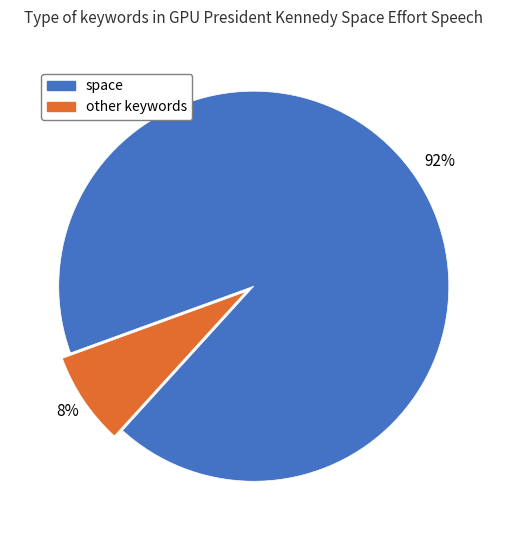

How many segments does this pie chart have?

2